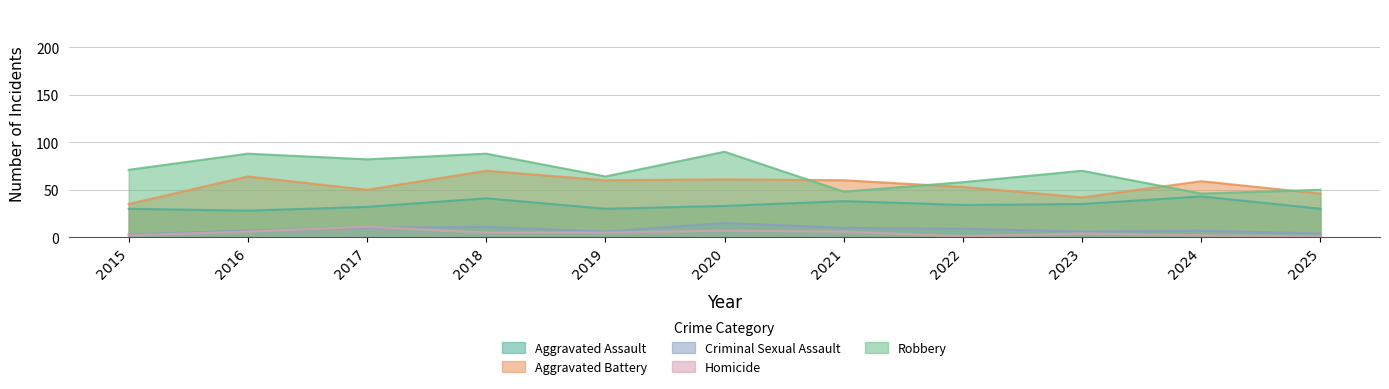

True or false: Homicide and Aggravated Assault cross at least once.

False